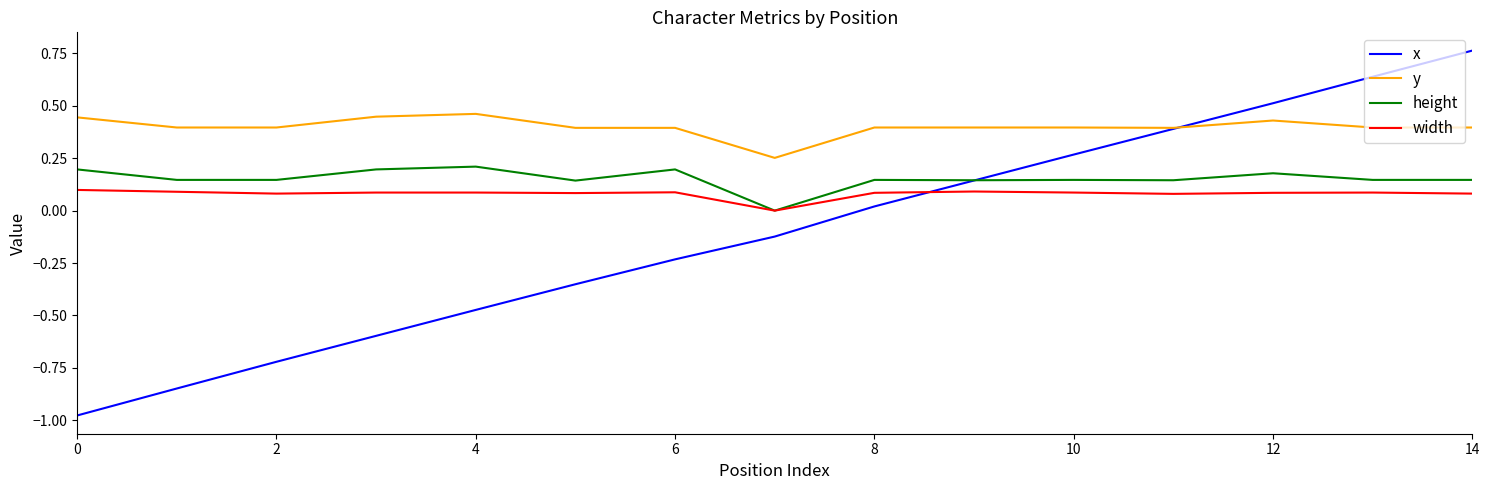

Which series has the largest total across all categories?

y